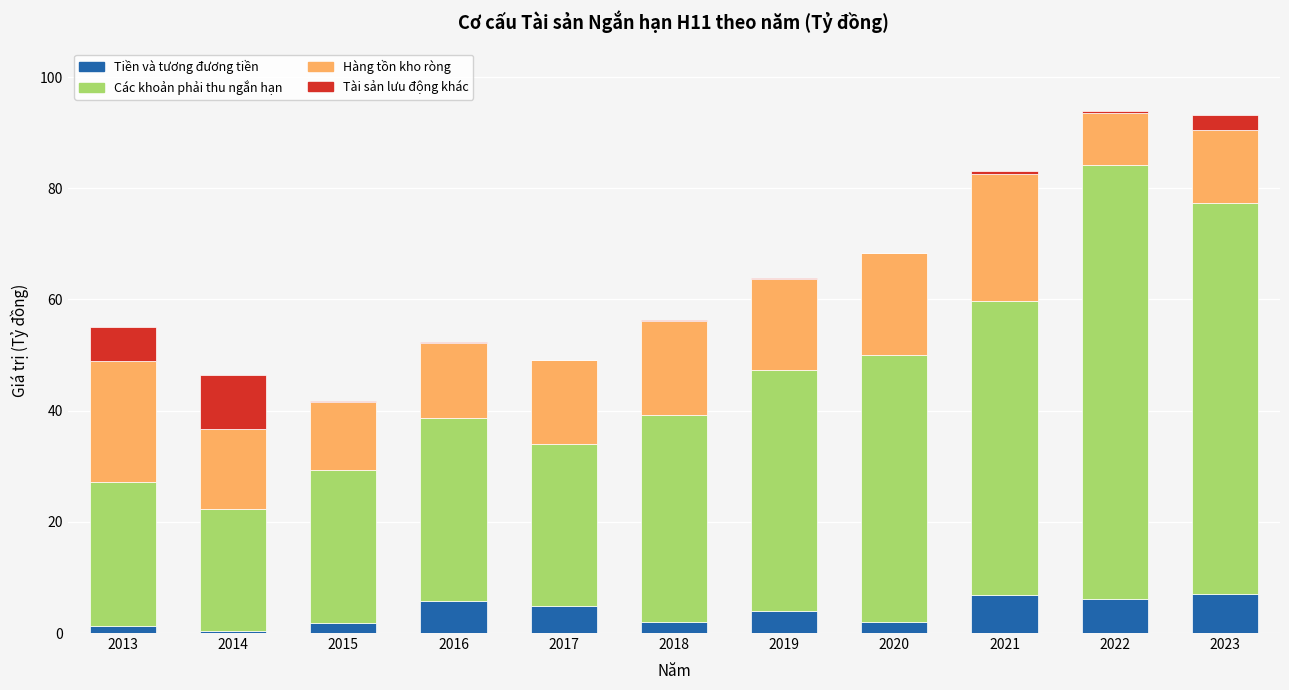

The Tiền và tương đương tiền series shows 1.2 at 2017. True or false?

False